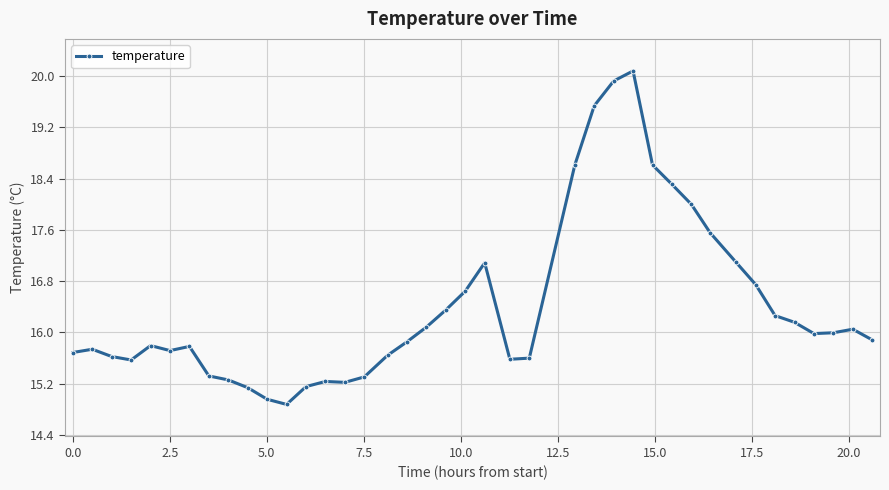

What is the average value?

16.4